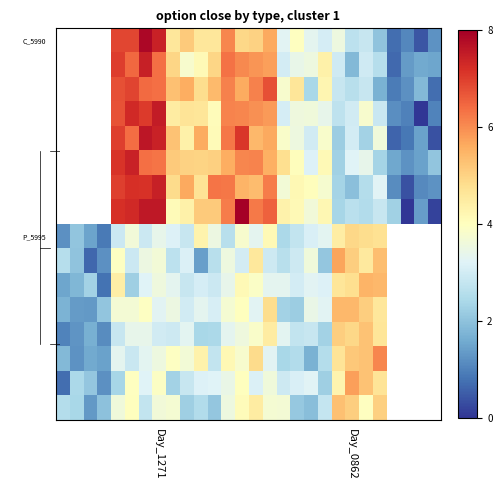

What is the difference between the highest and lowest values at 14?

2.9